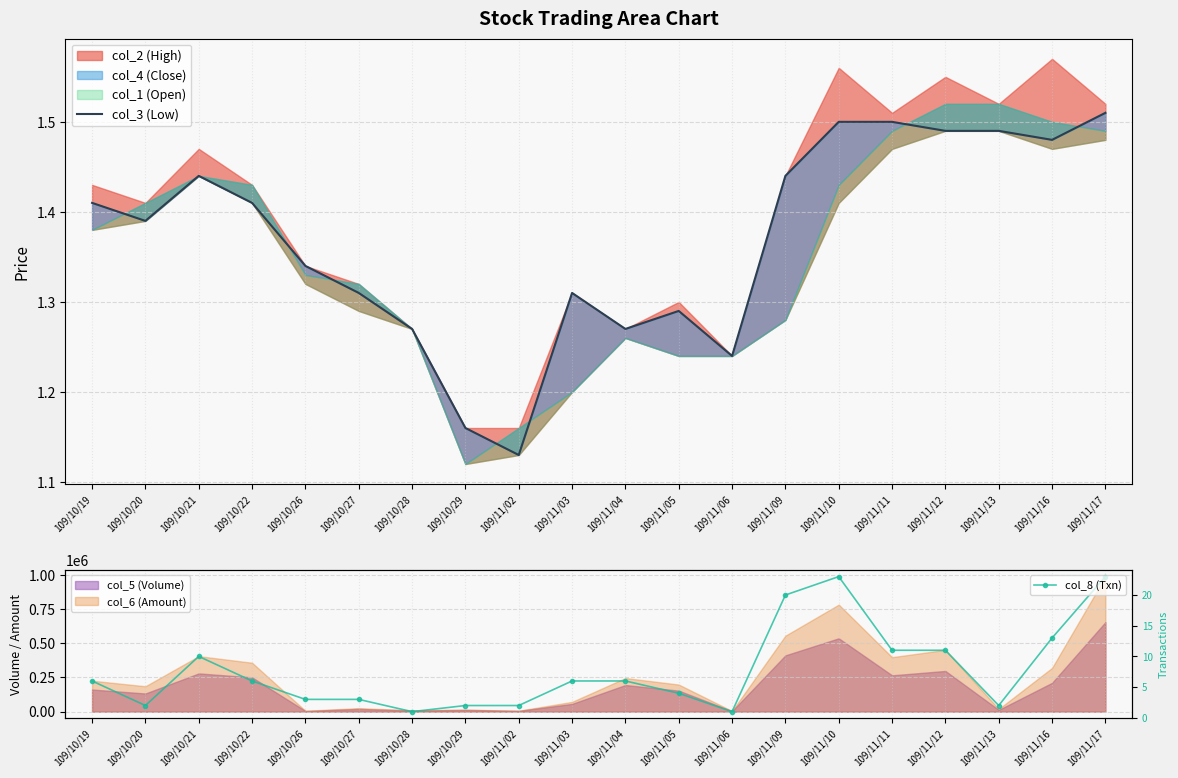

At how many categories does at least one series exceed 7?

7